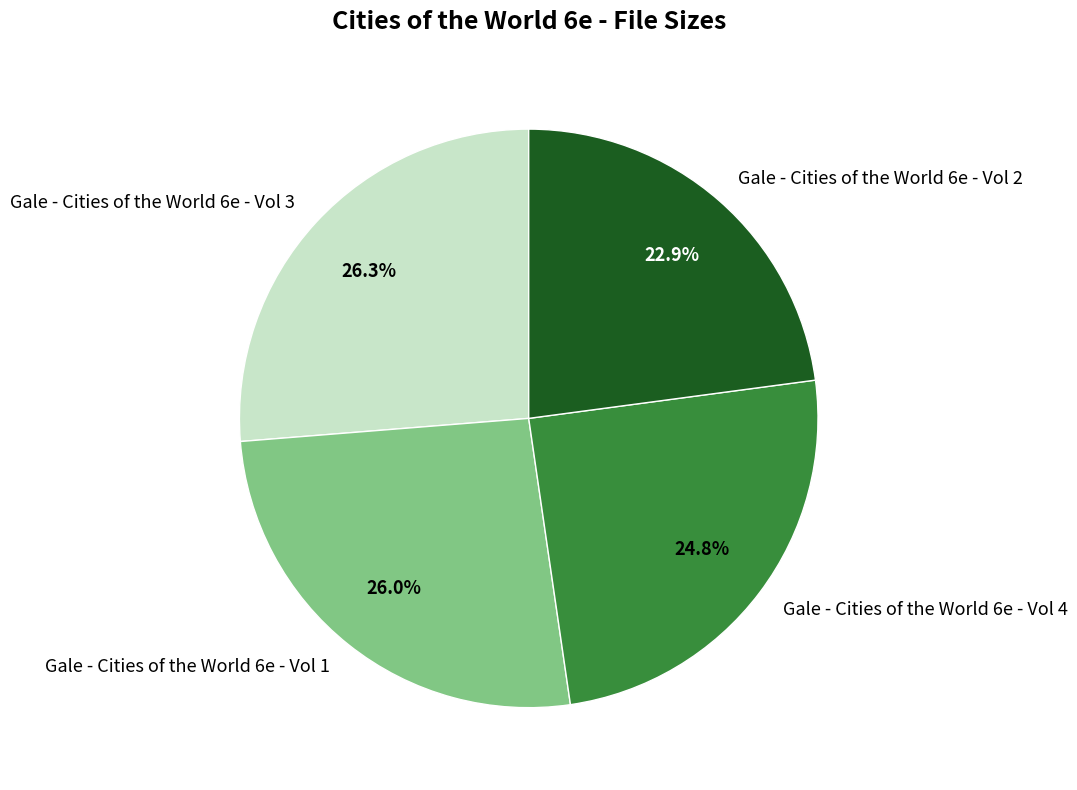

Does any single category account for the majority?

No